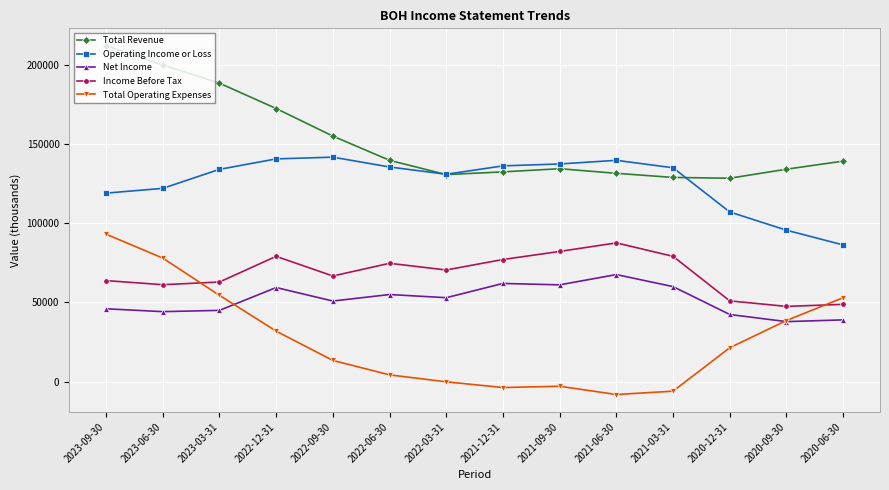

True or false: Total Operating Expenses and Total Revenue cross at least once.

False